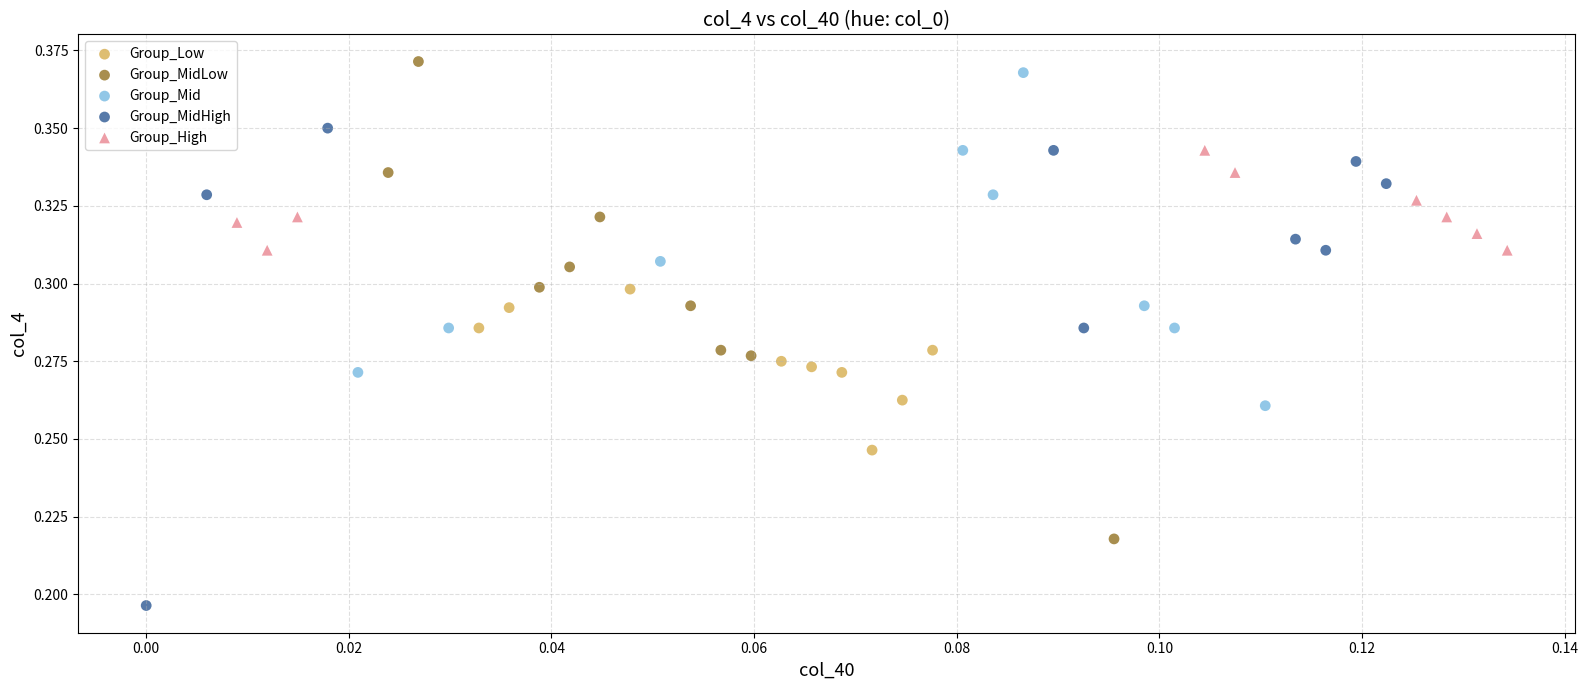

Which series contains the lowest Y value?

Group_MidHigh